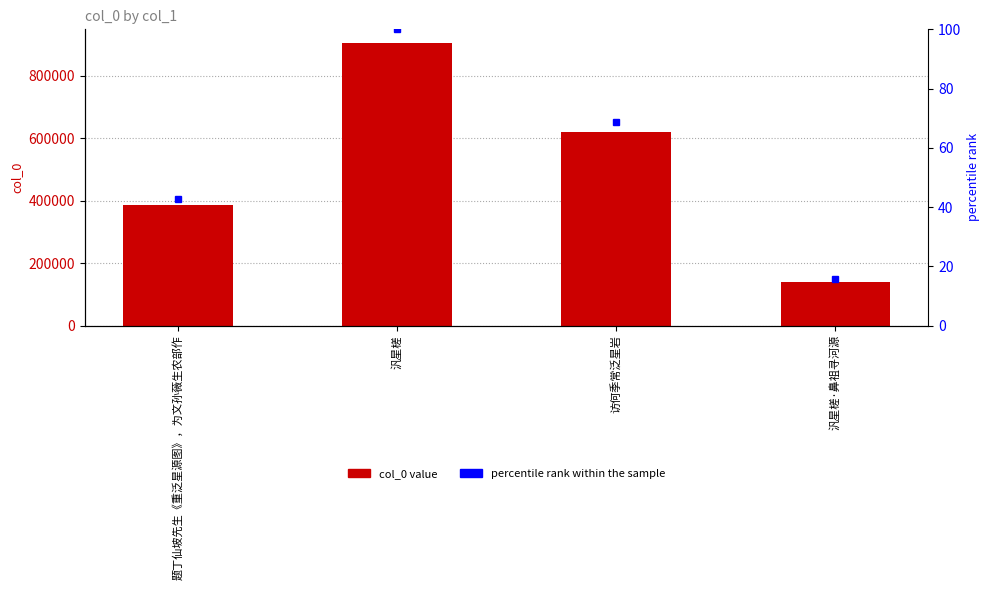

Which series has the widest spread of values?

col_0